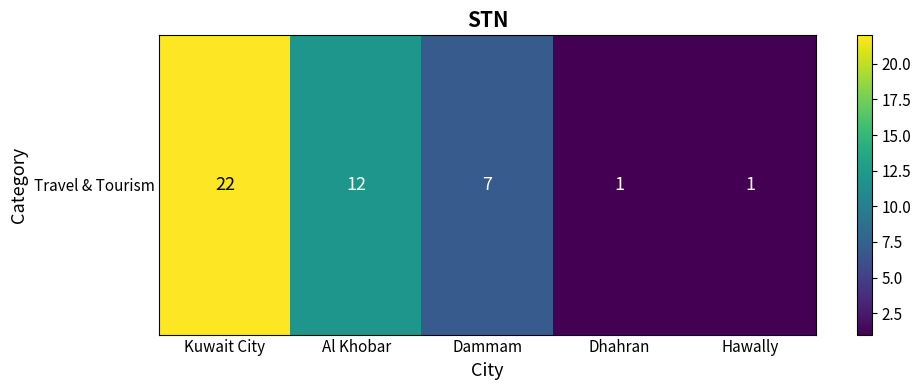

Count the number of values greater than 7.

2